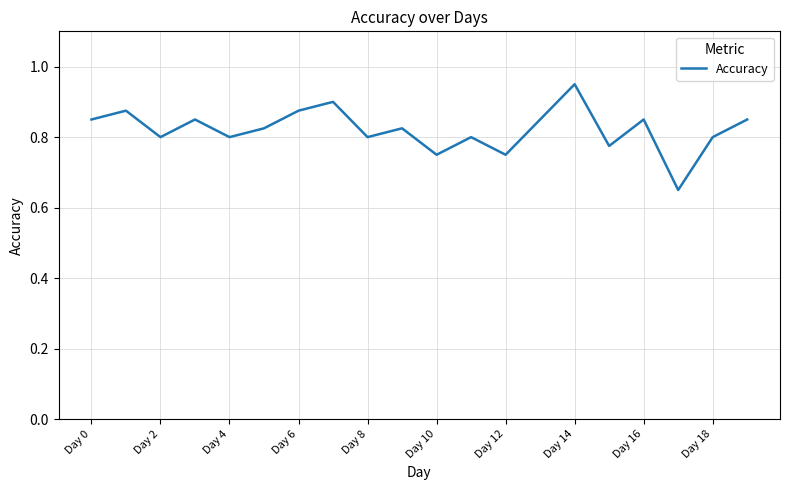

How many values are between 0 and 1?

20